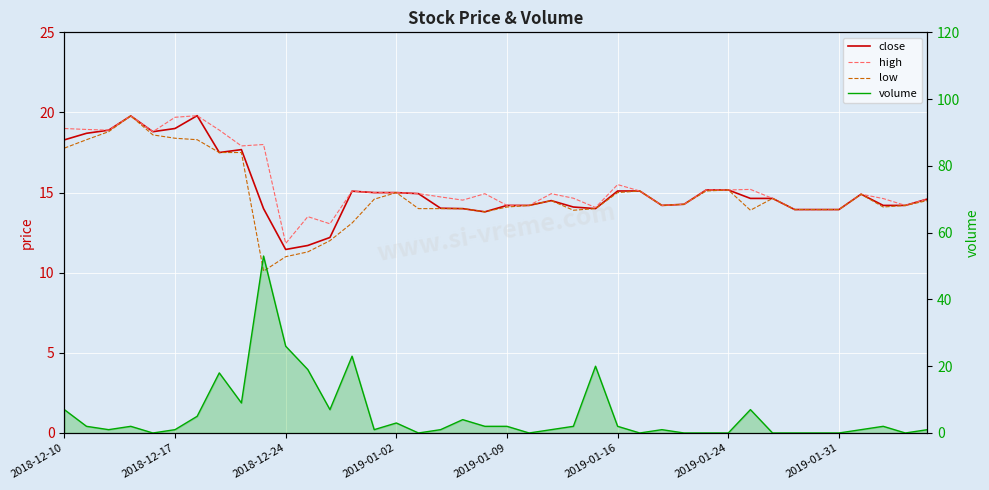

Is it true that low equals 19.1 at 23?

False